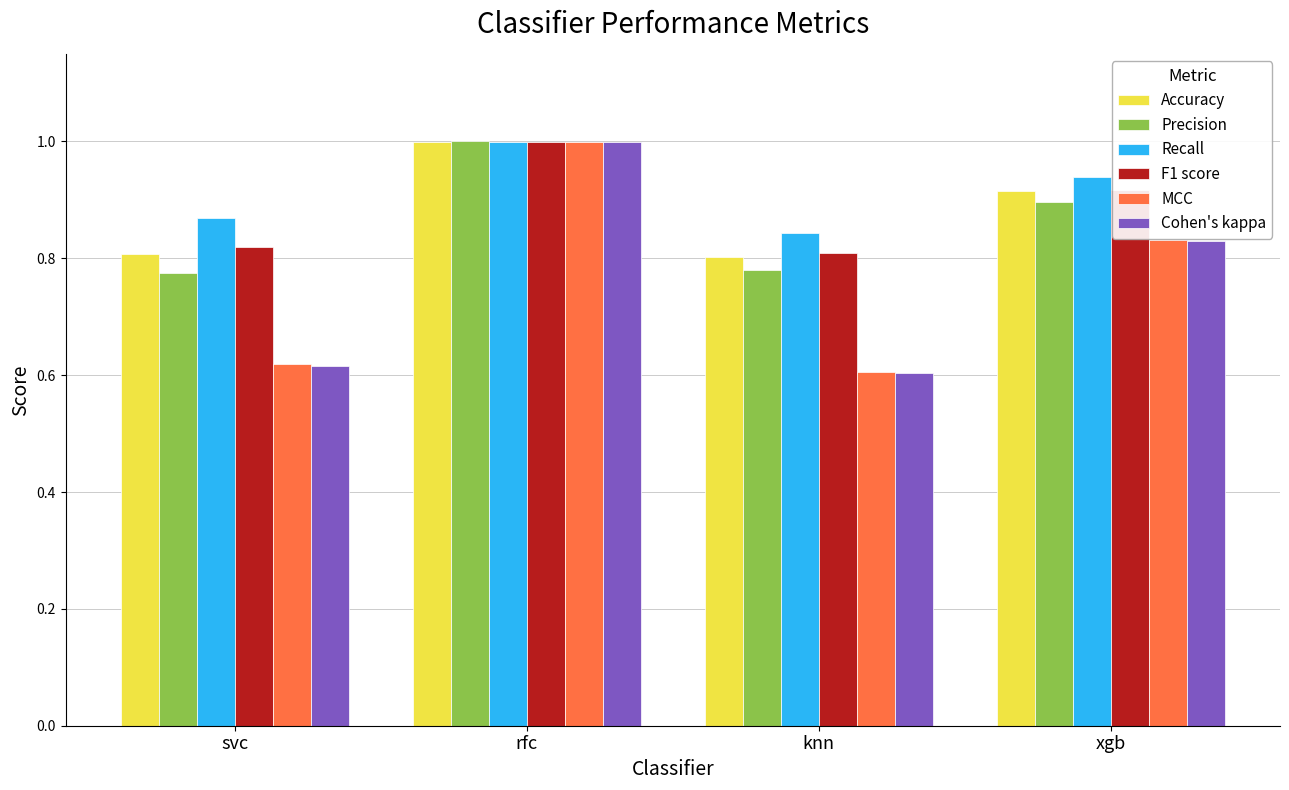

Between svc and rfc, which series saw the biggest shift?

Cohen's kappa